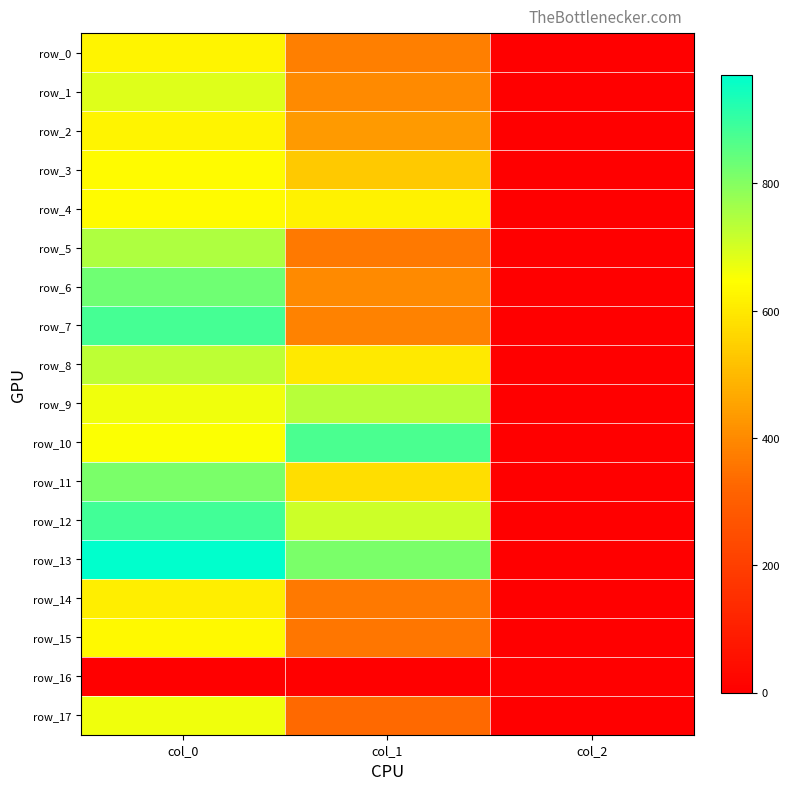

Which series has the widest spread of values?

row_13